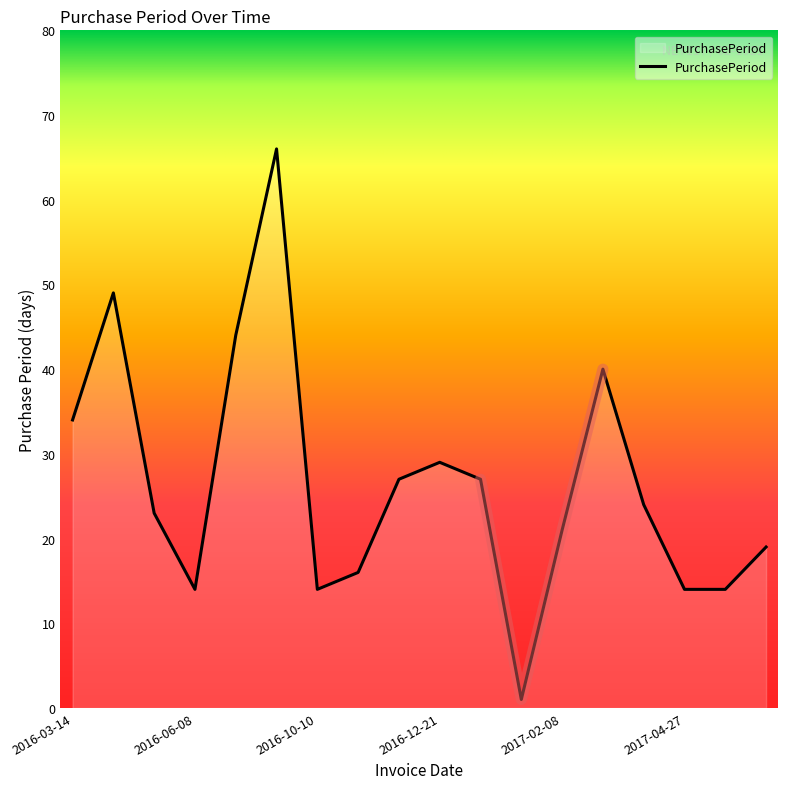

How many lines are shown in the chart?

1